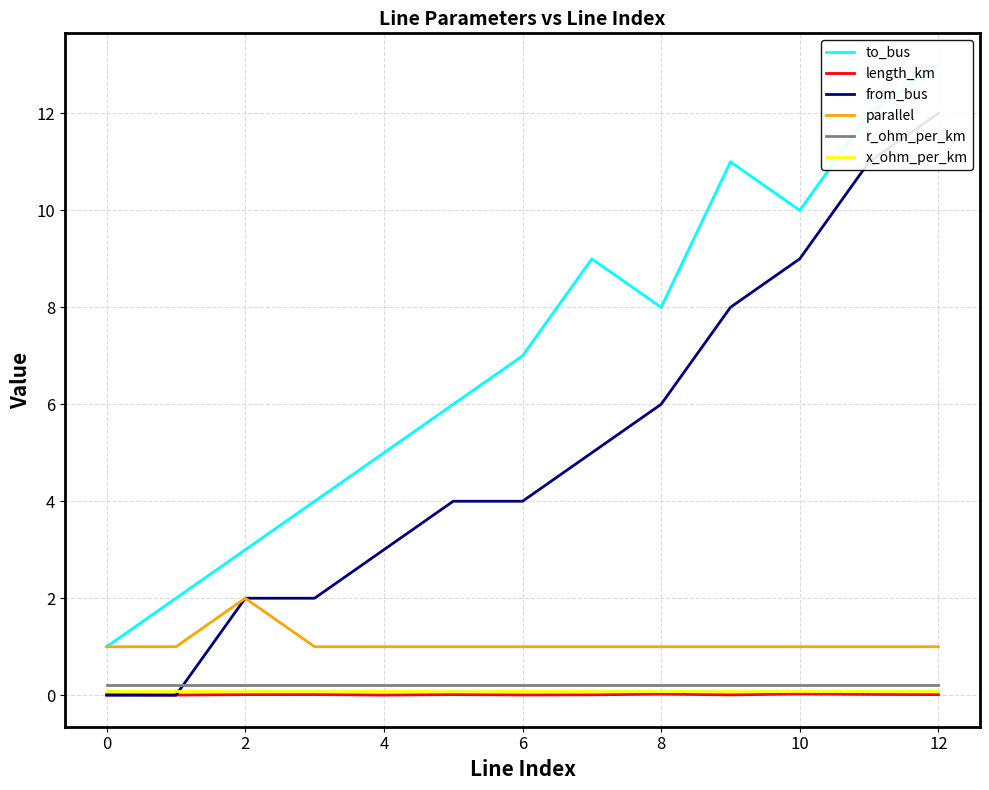

Rank the series at 12 from lowest to highest value.

length_km, x_ohm_per_km, r_ohm_per_km, parallel, from_bus, to_bus